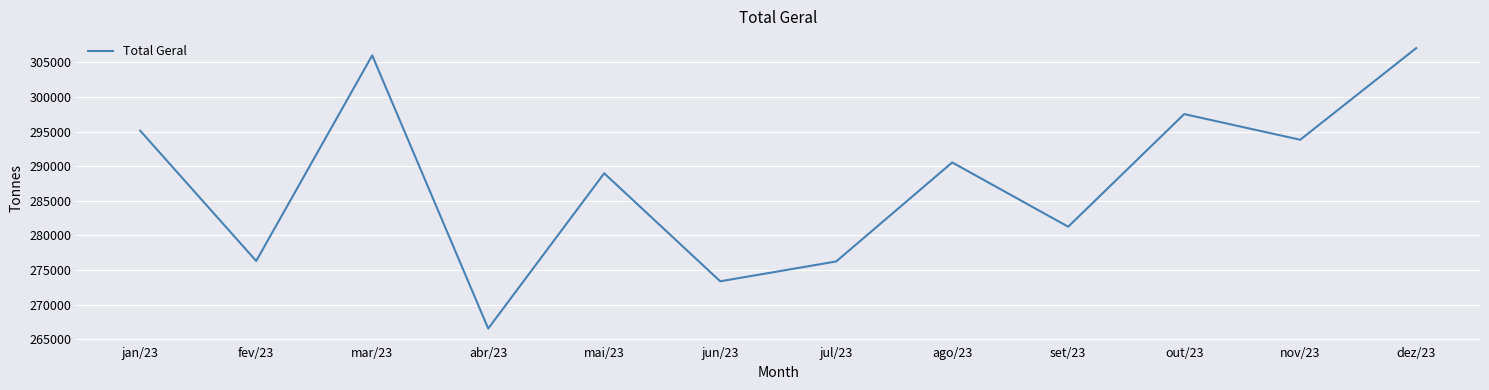

What is the change in value from abr/23 to mai/23?

+22445.1